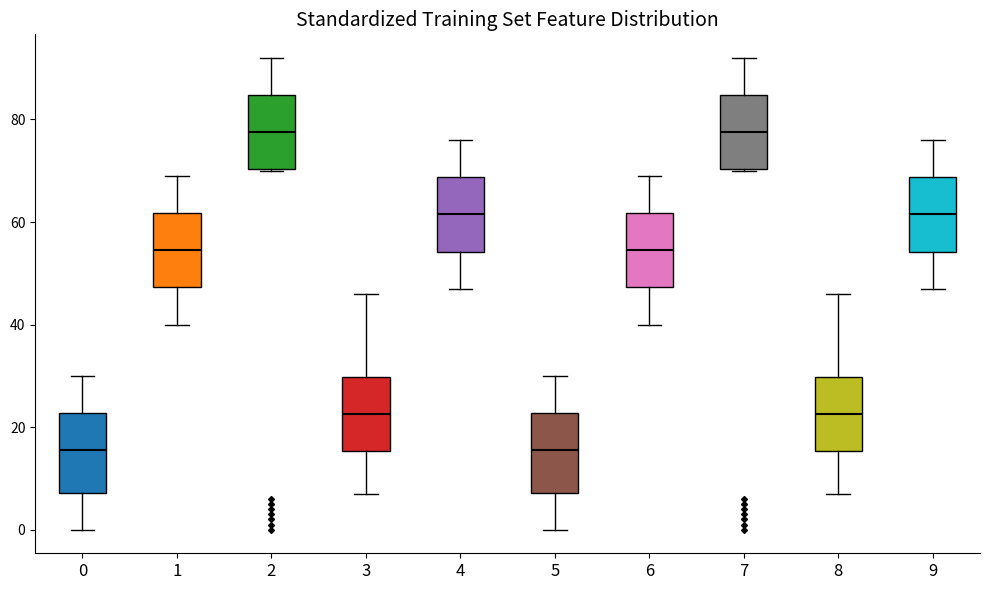

Where is the upper edge of the box at x = 0 on the y-axis? The values are not printed on the chart, so give them approximately, as read against the axis.

22